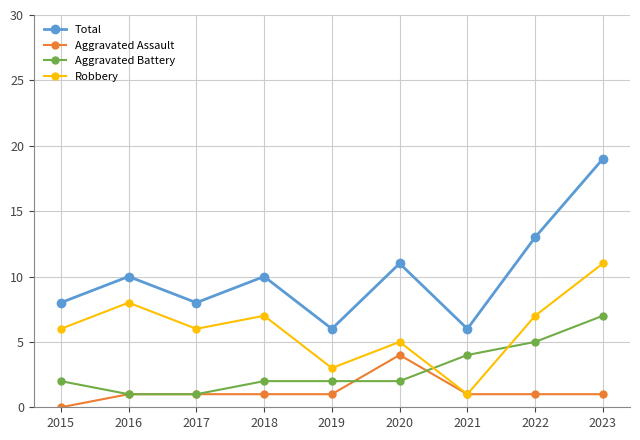

What is the value of the Total point at the 1st from the left?

8